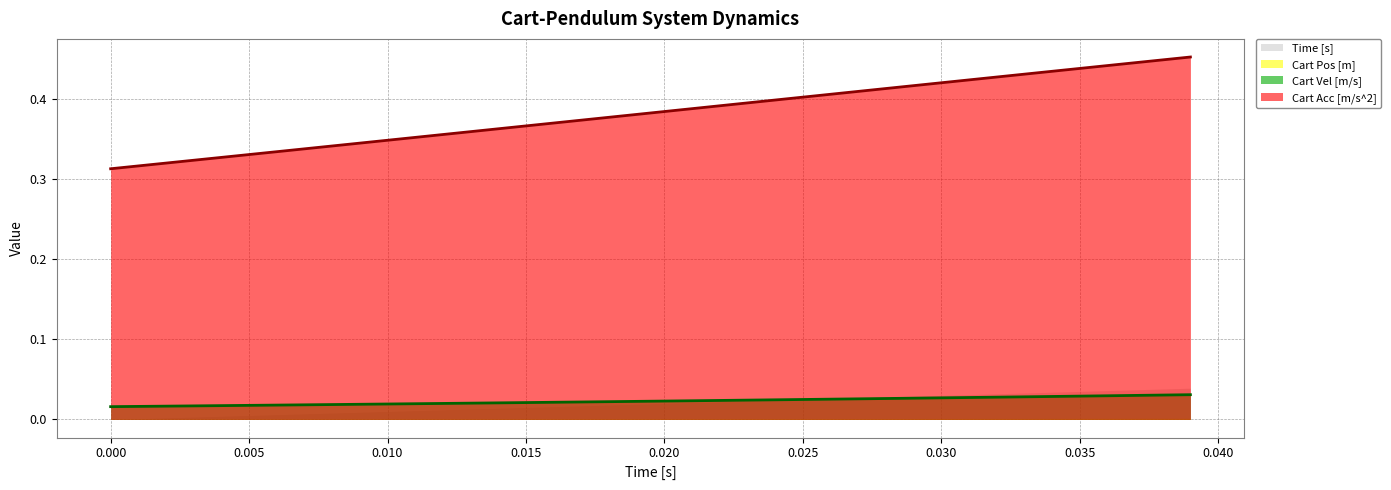

Count the Cart Pos [m] values in the range 0 to 1.

40